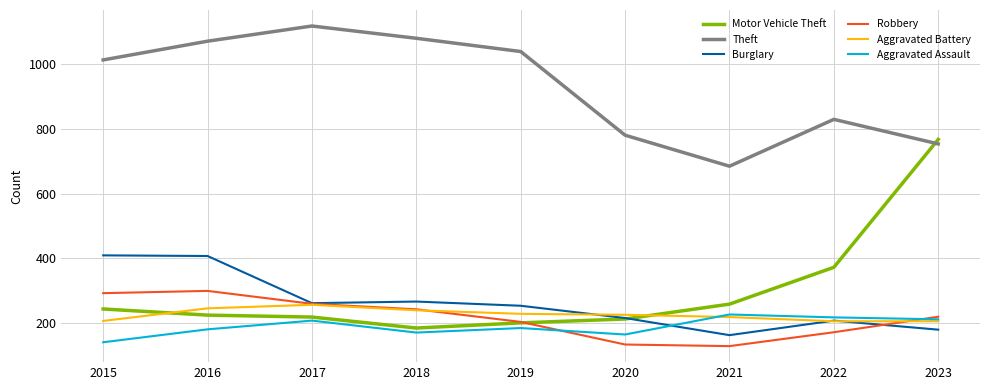

At which category is the sum across all series the highest?

2016